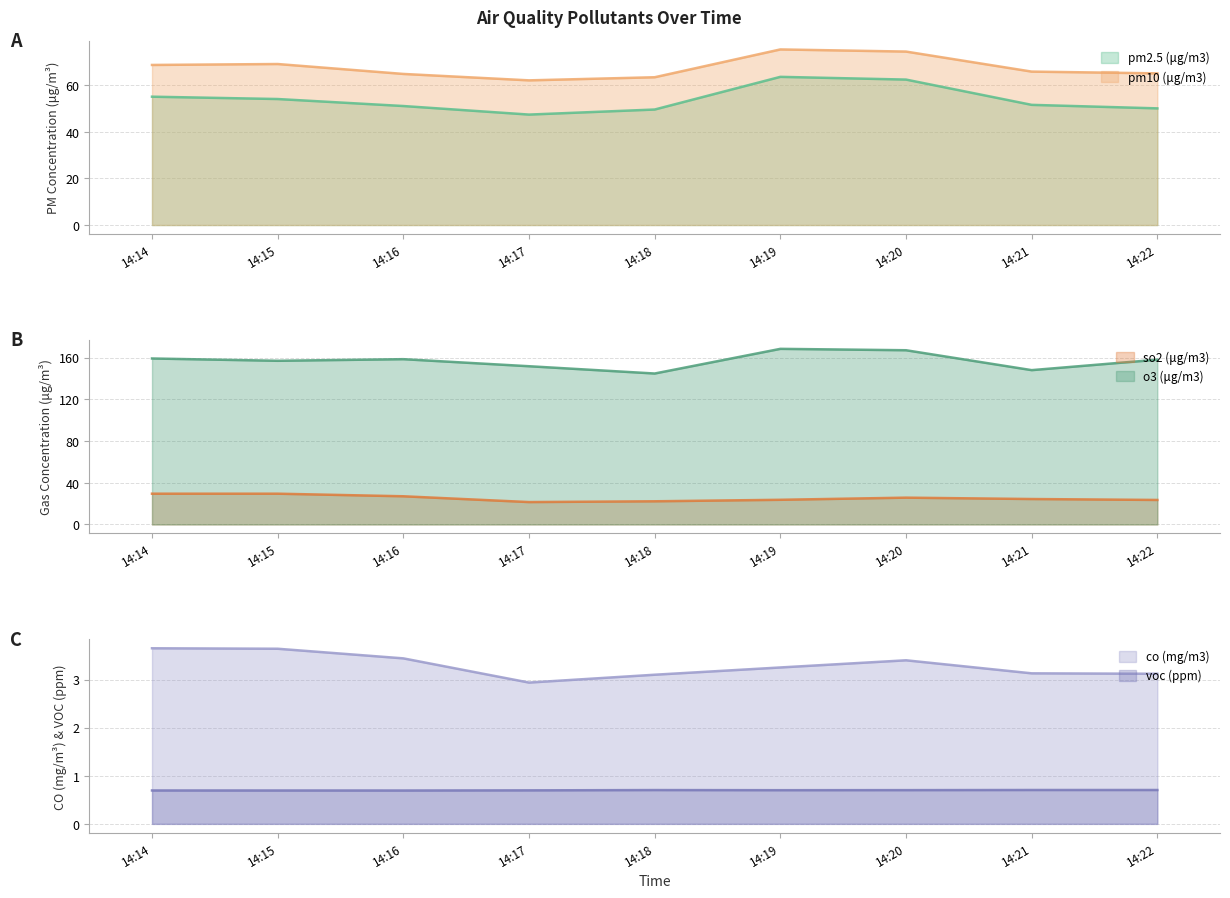

True or false: so2 (μg/m3) and pm10 (μg/m3) cross at least once.

False